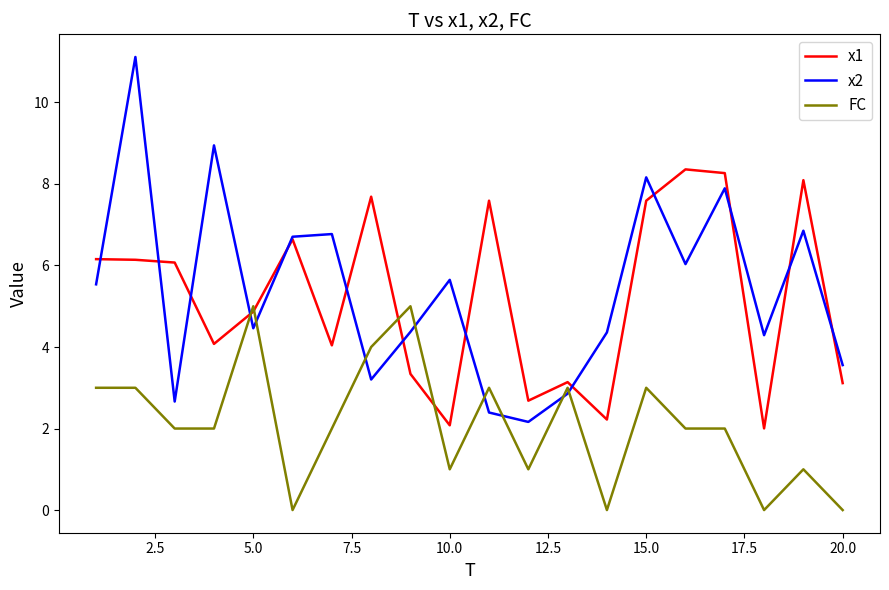

Rank the series by their maximum value, from lowest to highest.

FC, x1, x2